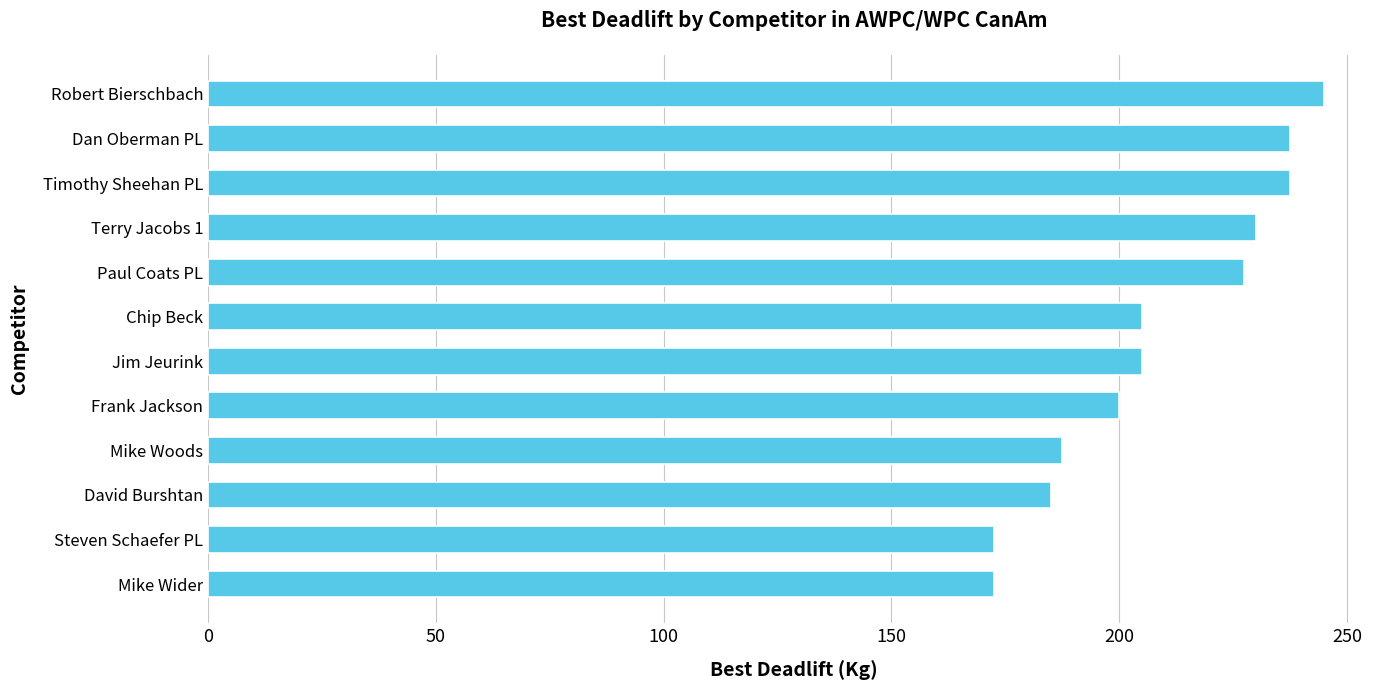

Read the value at Steven Schaefer PL.

172.5